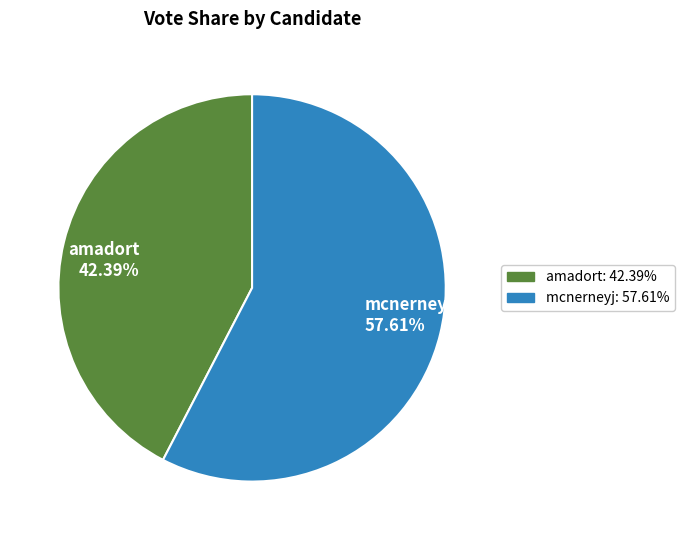

Do amadort and mcnerneyj together represent more than half of the pie?

Yes